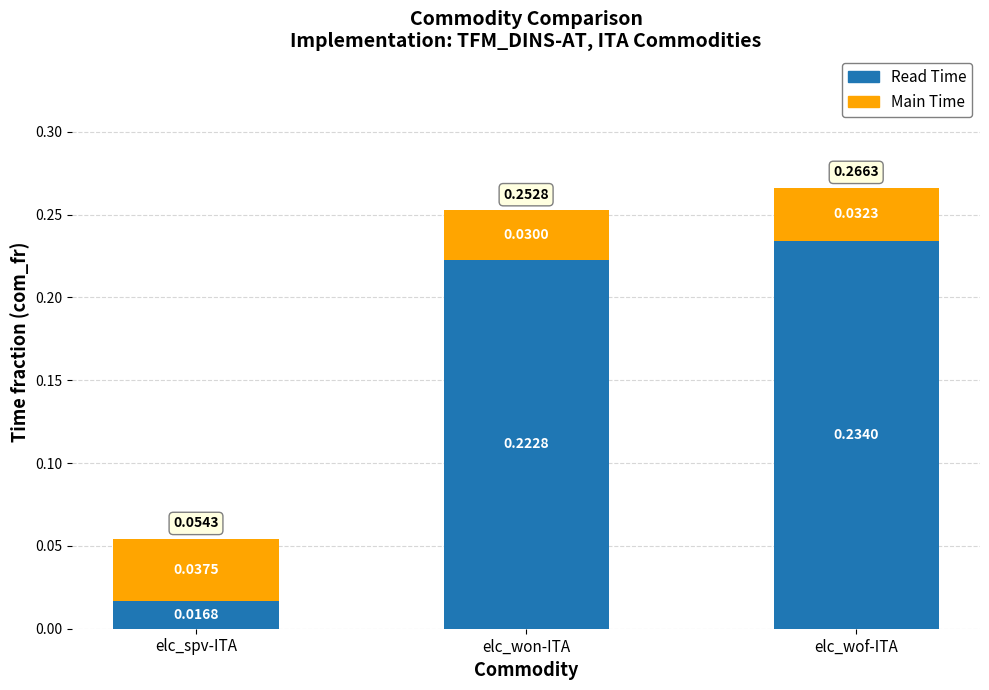

At which label is Read Time closest to 0?

elc_spv-ITA